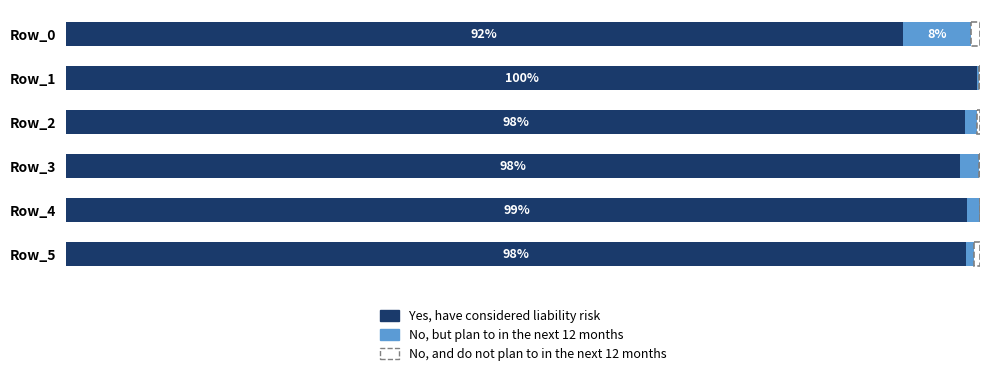

How many groups of bars are there?

6